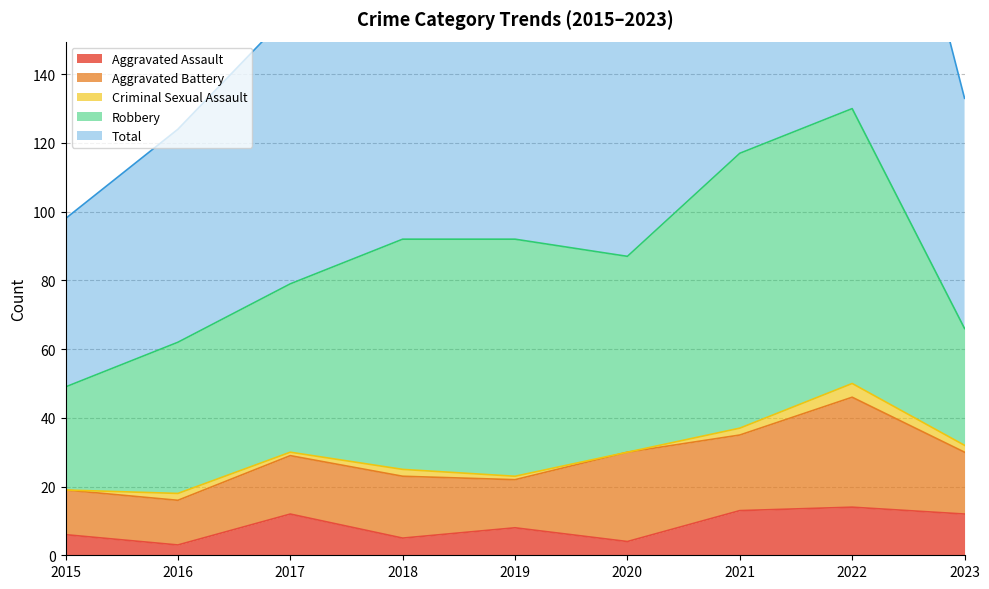

How many data points does each series have?

9